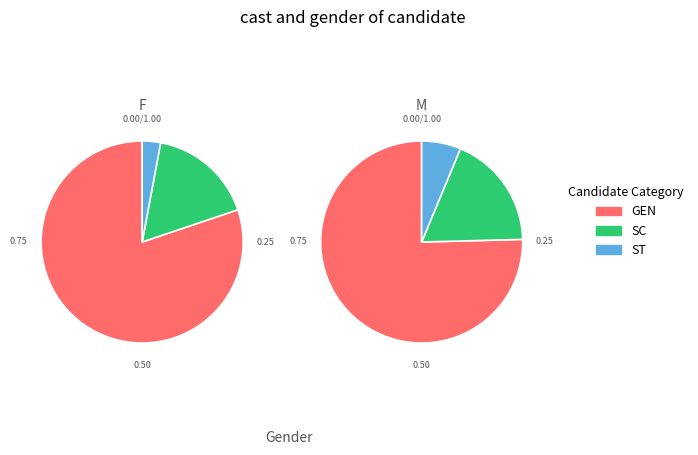

Rank the series by their maximum value, from highest to lowest.

GEN, SC, ST